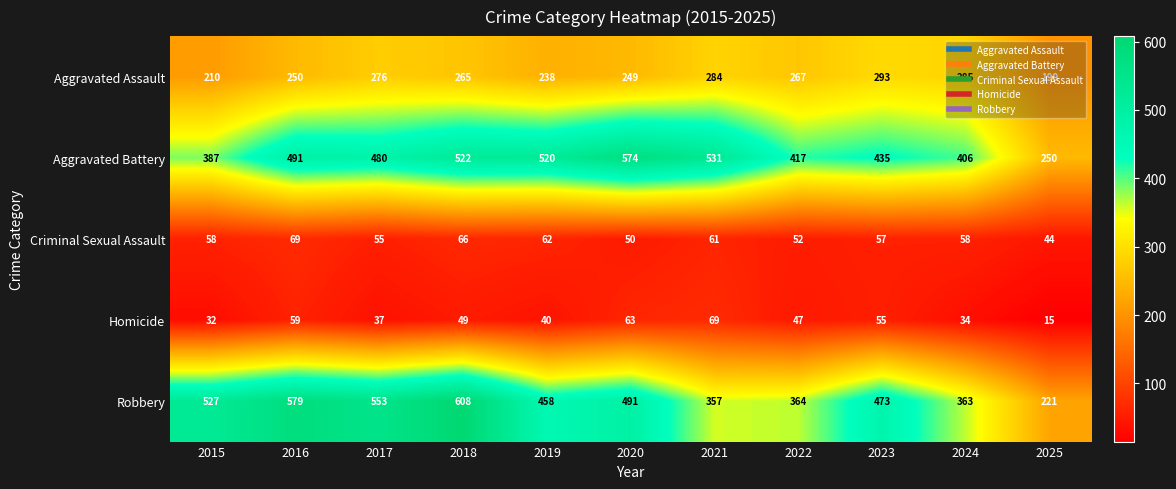

What is the difference between the highest and lowest values at 2015?

495